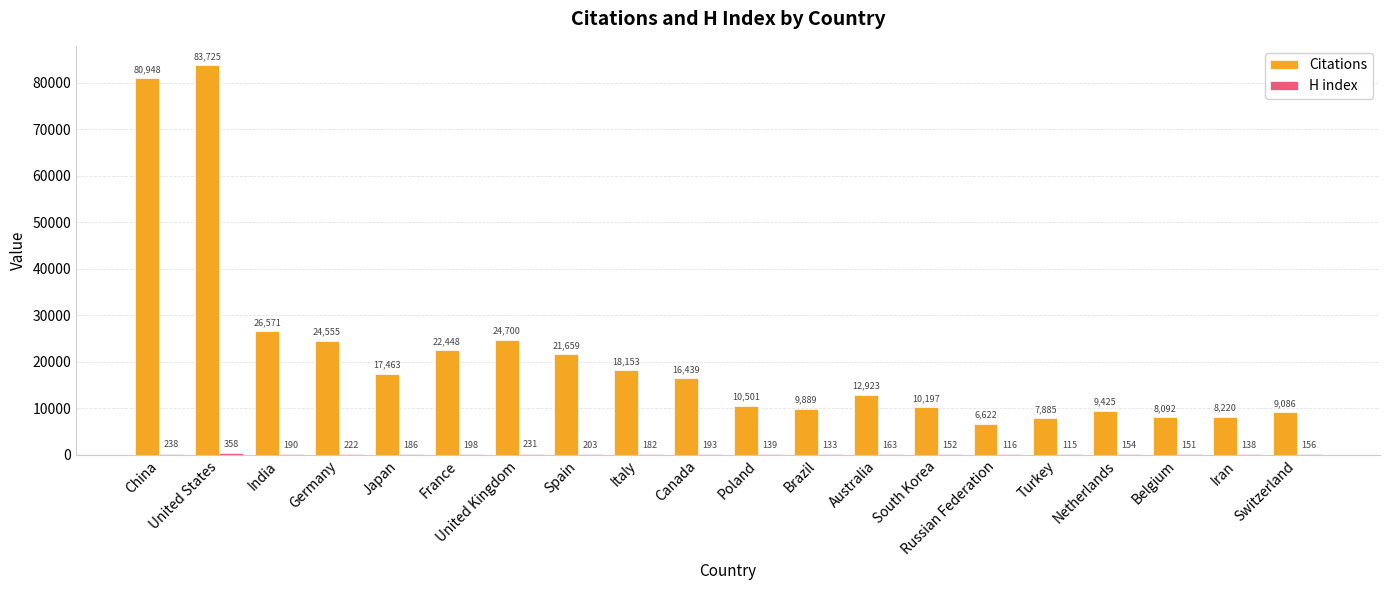

At which label does Citations reach its peak?

United States